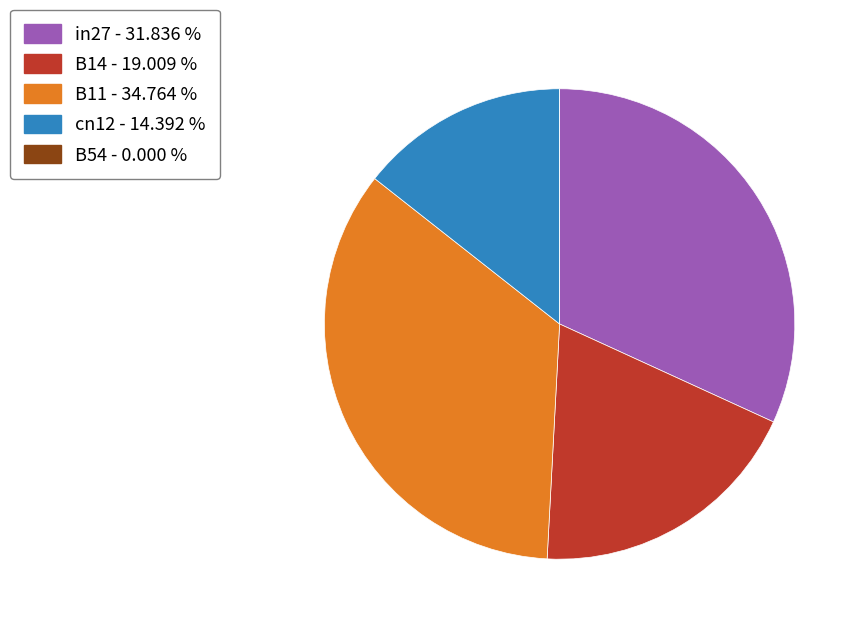

Between cn12 - 14.392 % and B14 - 19.009 %, which is larger?

B14 - 19.009 %